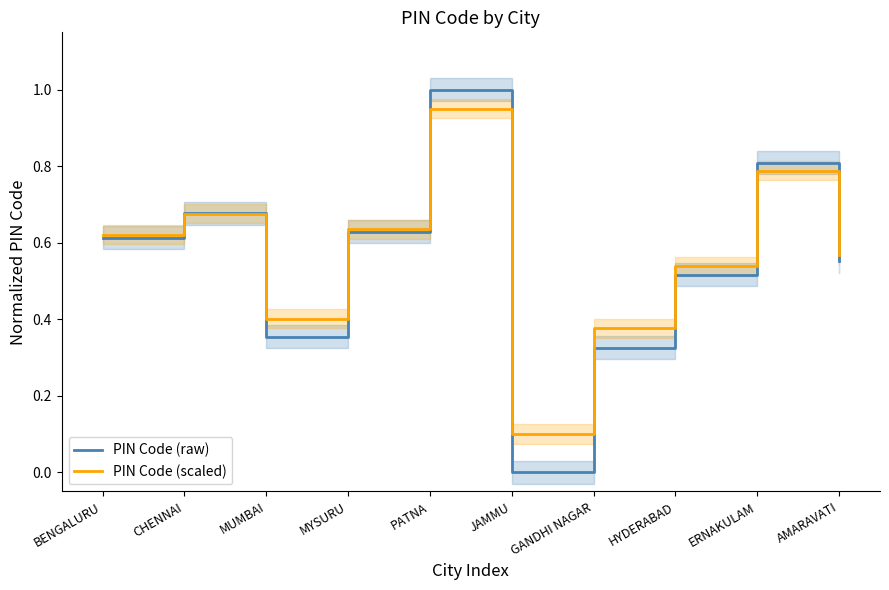

What is the label of the 7th point from the left?

GANDHI NAGAR